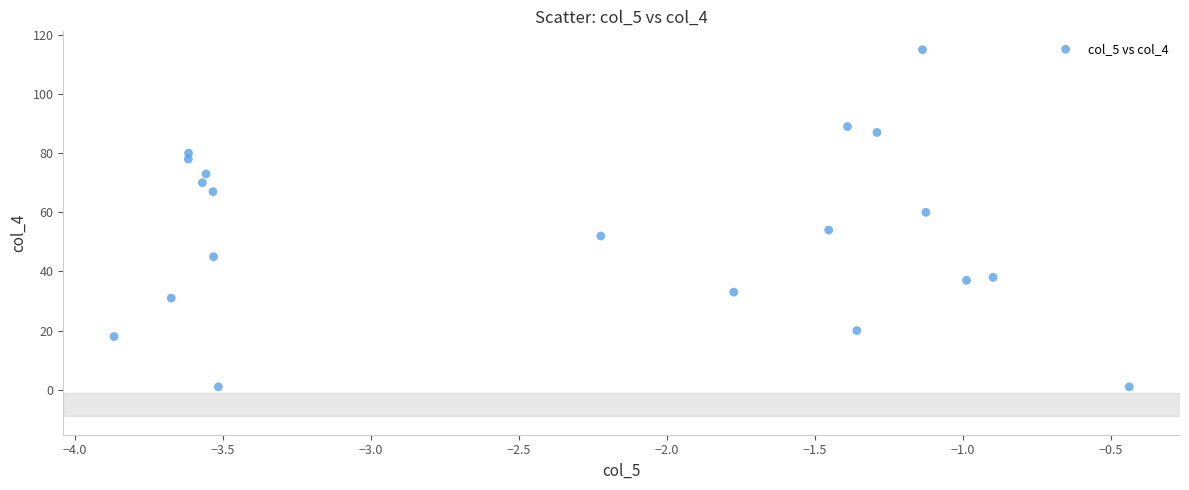

What is the range of Y values (max minus min)?

114